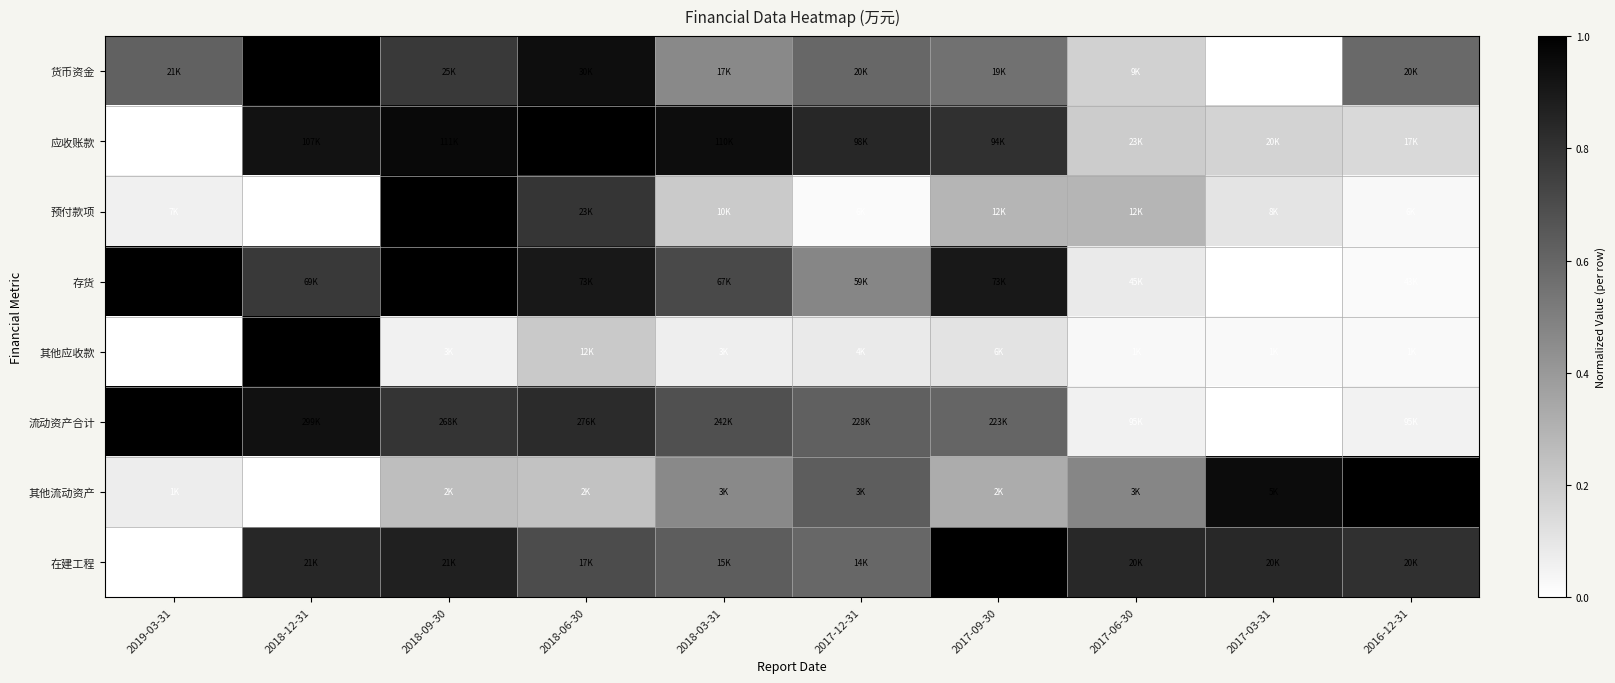

How many categories are shown in the chart?

10